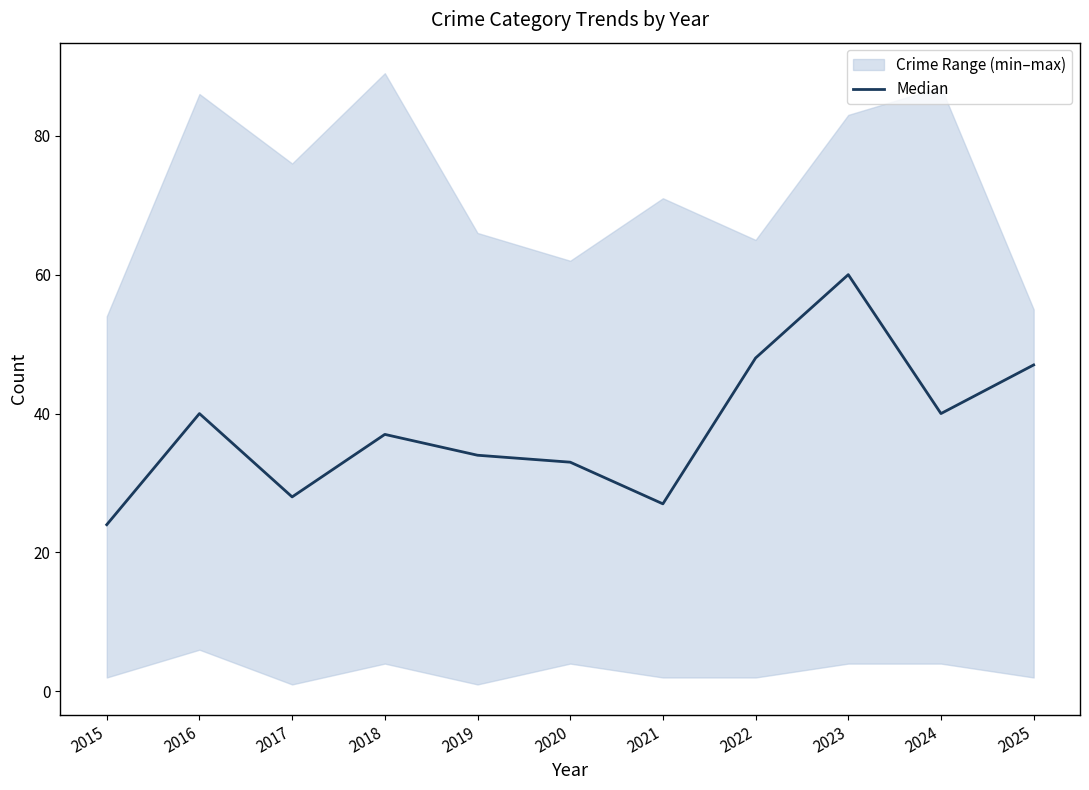

Is it true that the value at 2015 is 36?

False